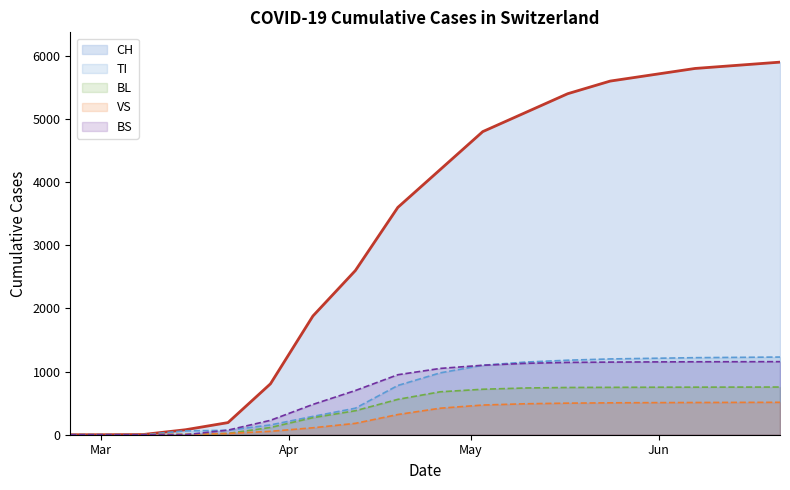

Reading left to right, list all the values displayed in this chart.

CH: 0	0	3	79	192	806	1880	2600	3600	4200	4800	5100	5400	5600	5700	5800	5850	5900
TI: 0	0	0	61	70	155	290	420	780	980	1100	1150	1180	1200	1210	1220	1225	1230
VS: 0	0	2	6	19	54	110	180	320	420	470	490	500	505	508	510	512	513
BL: 0	0	0	5	21	115	270	380	560	680	720	740	748	750	752	753	754	755
BS: 0	0	0	0	73	228	480	700	950	1050	1100	1130	1145	1150	1153	1155	1156	1157